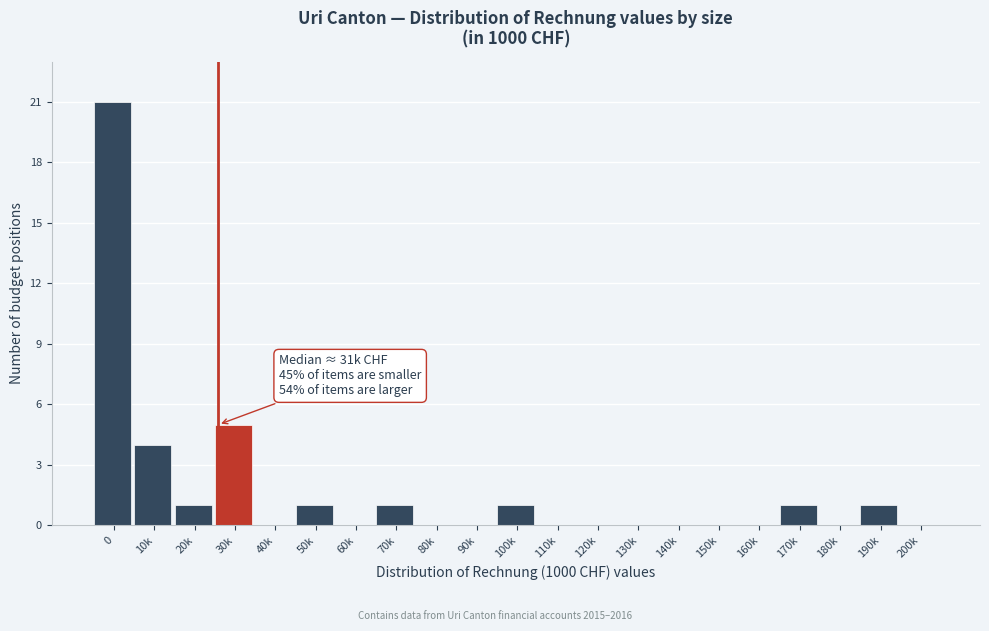

Reading left to right, transcribe all the data shown in this chart.

0=21	10k=4	20k=1	30k=5	40k=0	50k=1	60k=0	70k=1	80k=0	90k=0	100k=1	110k=0	120k=0	130k=0	140k=0	150k=0	160k=0	170k=1	180k=0	190k=1	200k=0